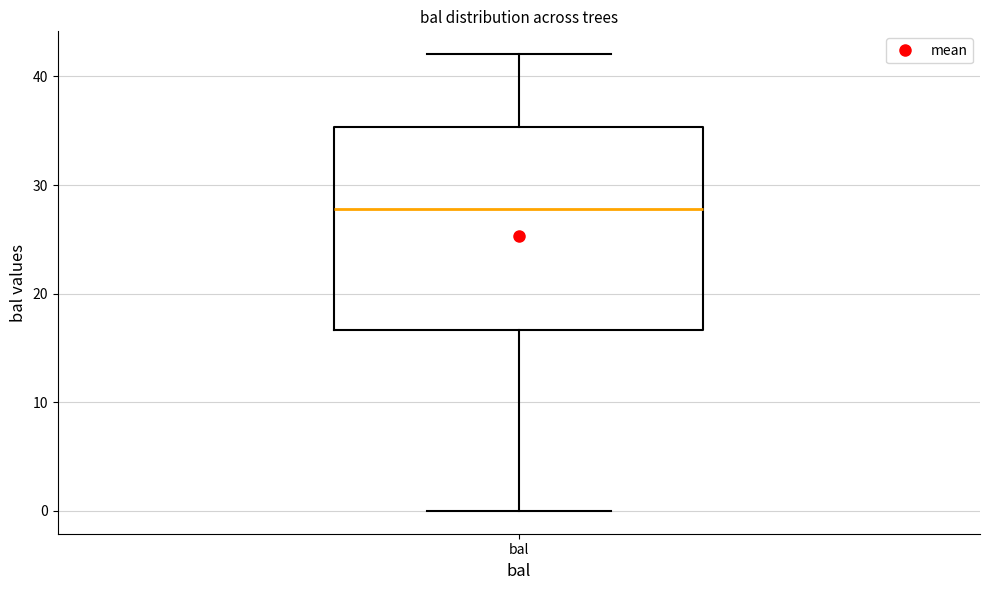

Transcribe this box plot: give where the median line is, the range the box spans, and where the two whiskers end, as read against the y-axis. The values are not printed on the chart, so give them approximately, as read against the axis.

median 28, box 17 to 35, whiskers 0 to 42